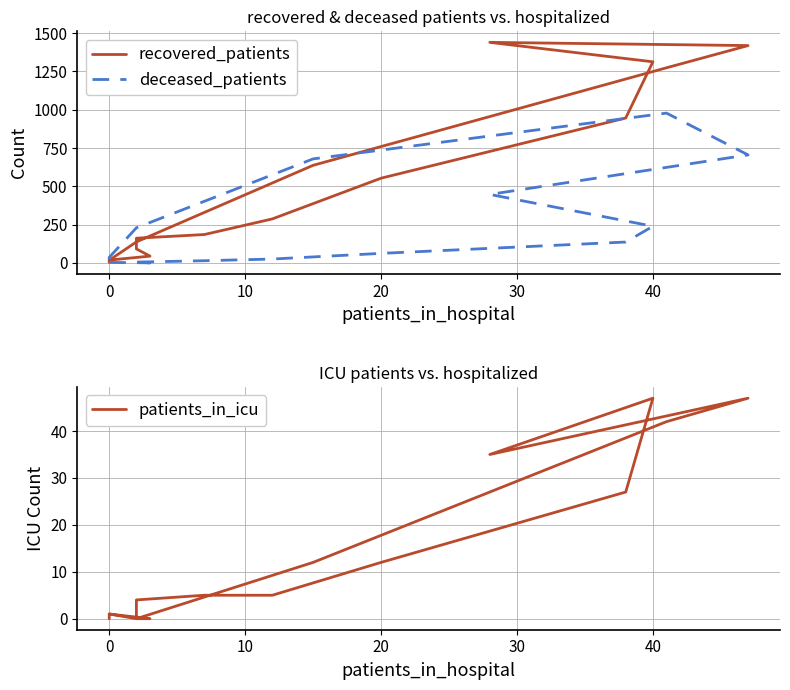

True or false: deceased_patients has more than 2 interior local peaks.

False